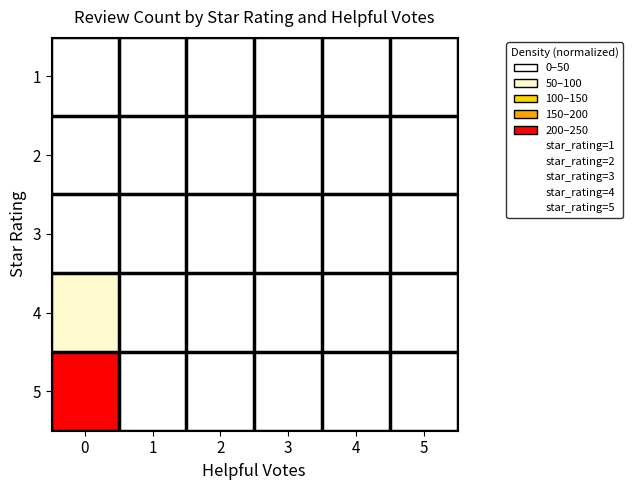

Reading left to right, transcribe all the data shown in this chart.

1: 0=16.7	1=5.6	2=0.0	3=0.0	4=0.0	5=0.0
2: 0=11.1	1=5.6	2=5.6	3=0.0	4=0.0	5=0.0
3: 0=16.7	1=5.6	2=0.0	3=0.0	4=0.0	5=0.0
4: 0=55.6	1=11.1	2=5.6	3=0.0	4=0.0	5=0.0
5: 0=250.0	1=44.4	2=16.7	3=11.1	4=5.6	5=5.6